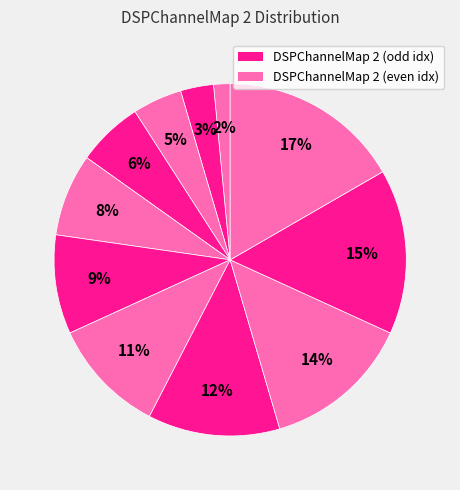

How many segments does this pie chart have?

11